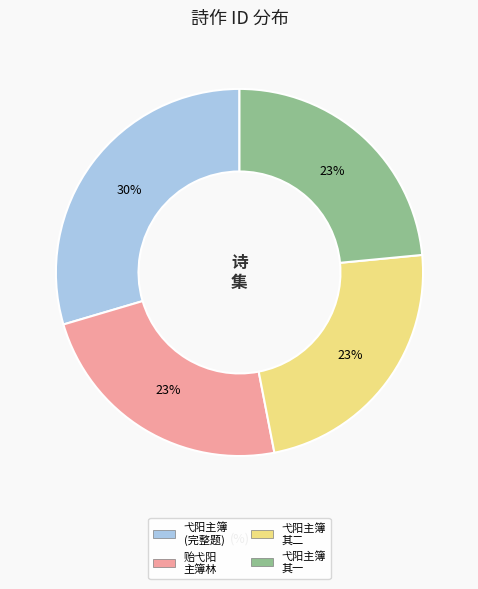

Count the number of slices in the pie.

4